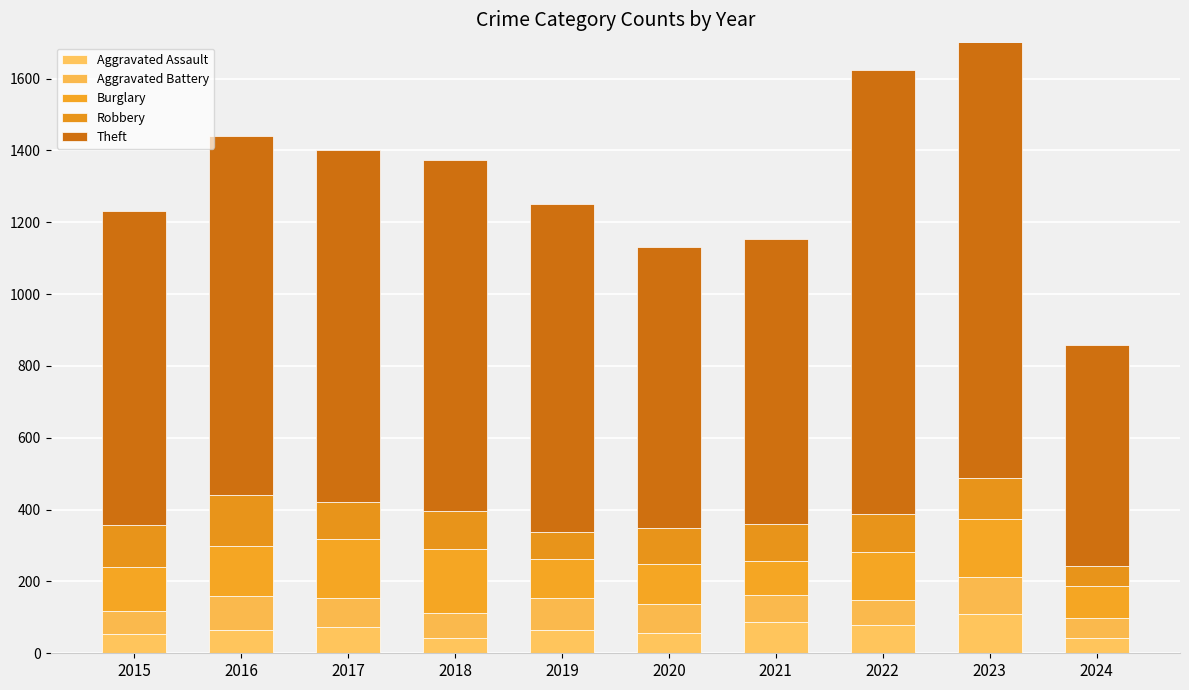

What is the sum of all Aggravated Battery values?

783